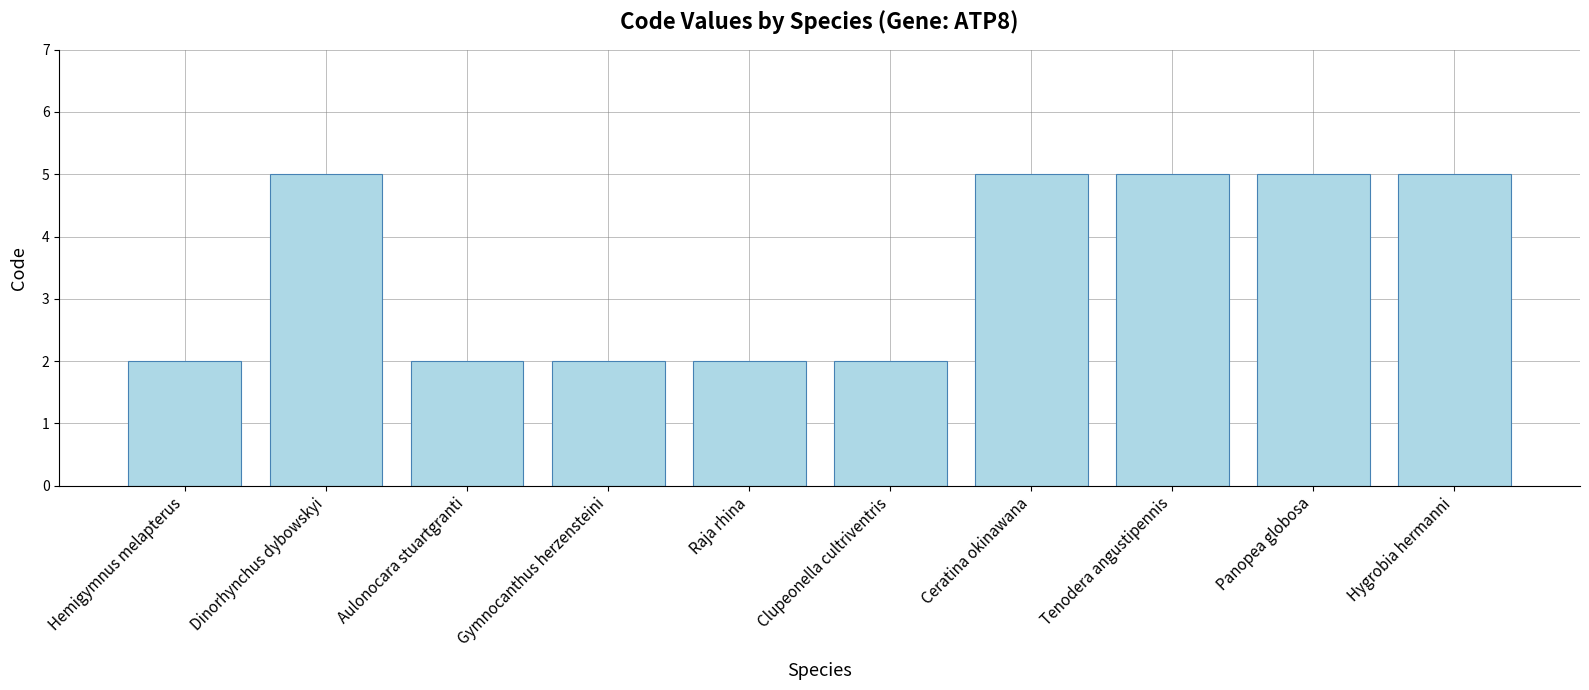

What is the label of the 8th bar from the right?

Aulonocara stuartgranti